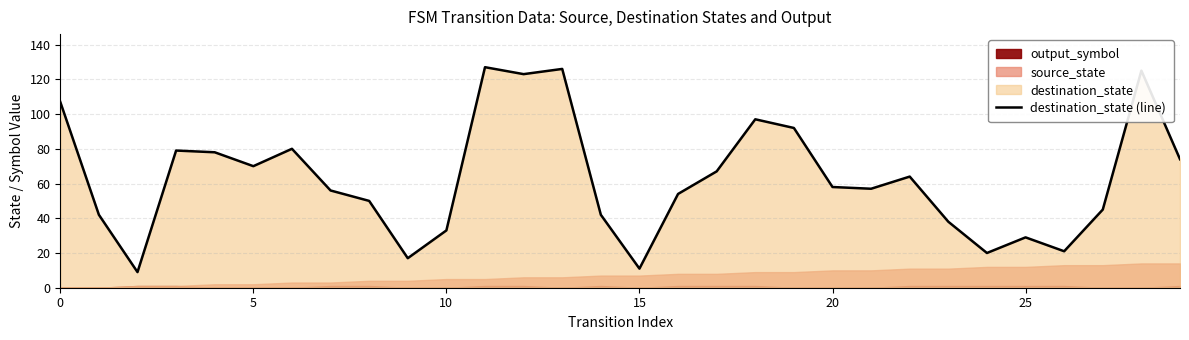

What is the difference between the maximum and minimum values?

118